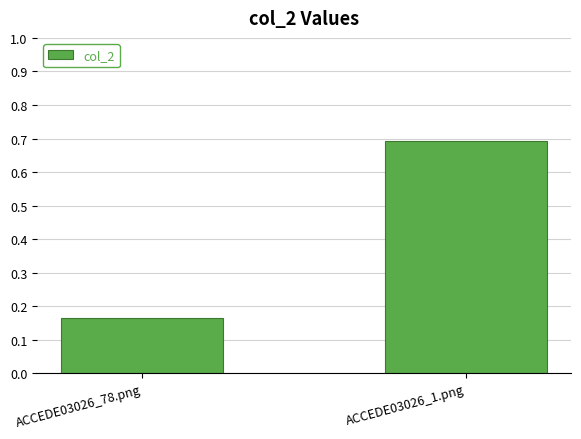

What is the difference between the values at ACCEDE03026_78.png and ACCEDE03026_1.png?

0.5